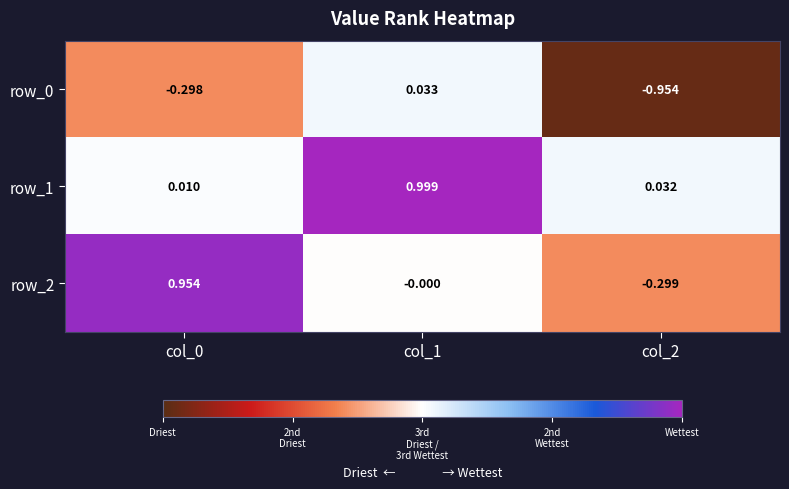

What is the average value of the row_2 series?

0.2